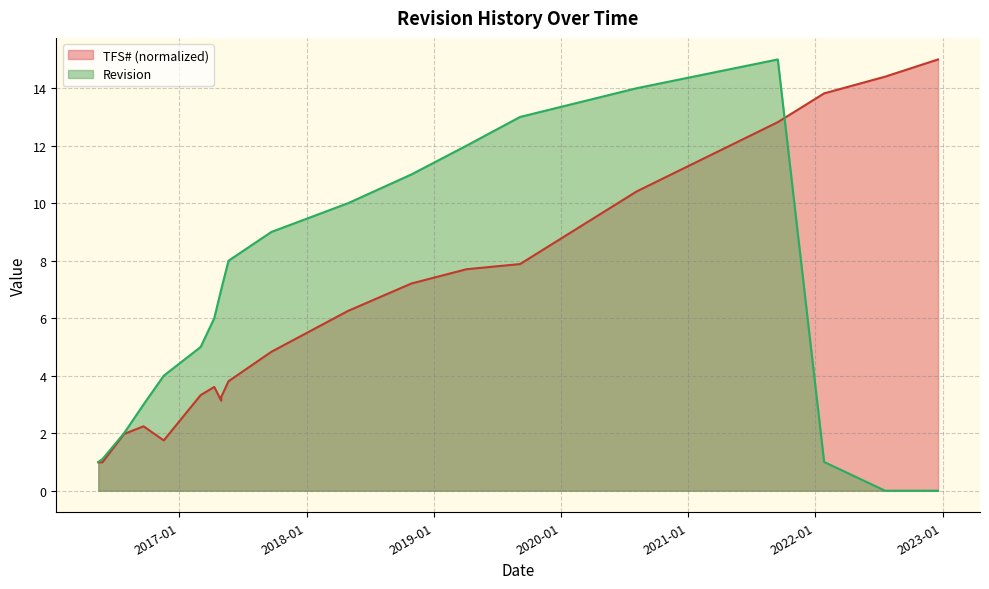

How many values in the TFS# series exceed 3?

16